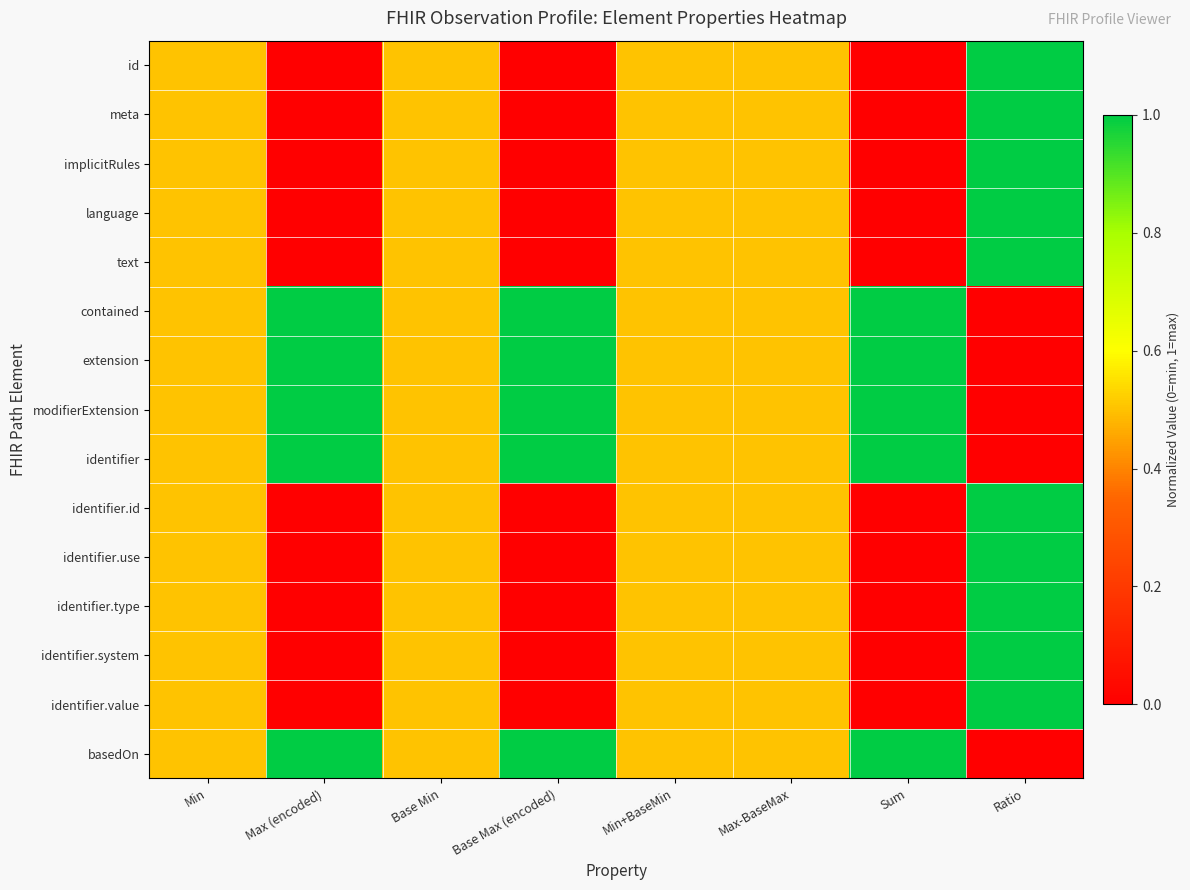

How many data points does each series have?

8